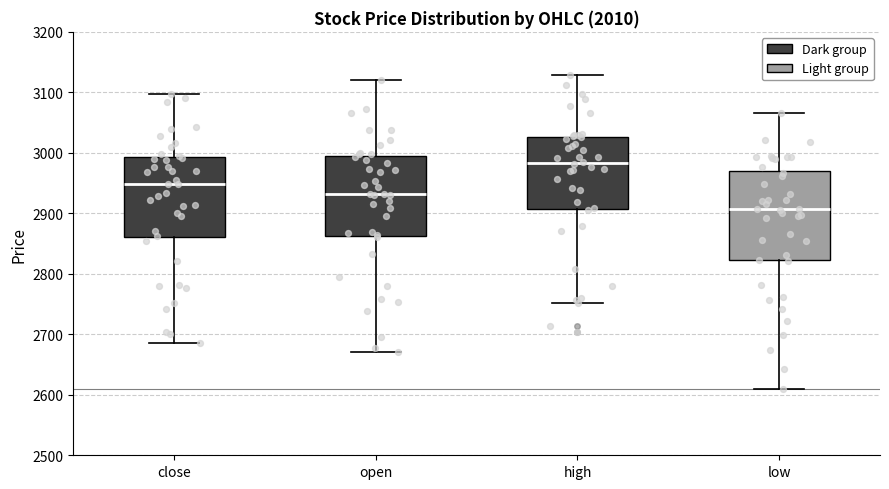

Reading left to right, transcribe this box plot: for each box, give where its median line is, the range the box spans, and where its two whiskers end, as read against the y-axis. The values are not printed on the chart, so give them approximately, as read against the axis.

close: median 2950, box 2860 to 2990, whiskers 2690 to 3100
open: median 2930, box 2860 to 2990, whiskers 2670 to 3120
high: median 2980, box 2910 to 3030, whiskers 2750 to 3130
low: median 2910, box 2820 to 2970, whiskers 2610 to 3070